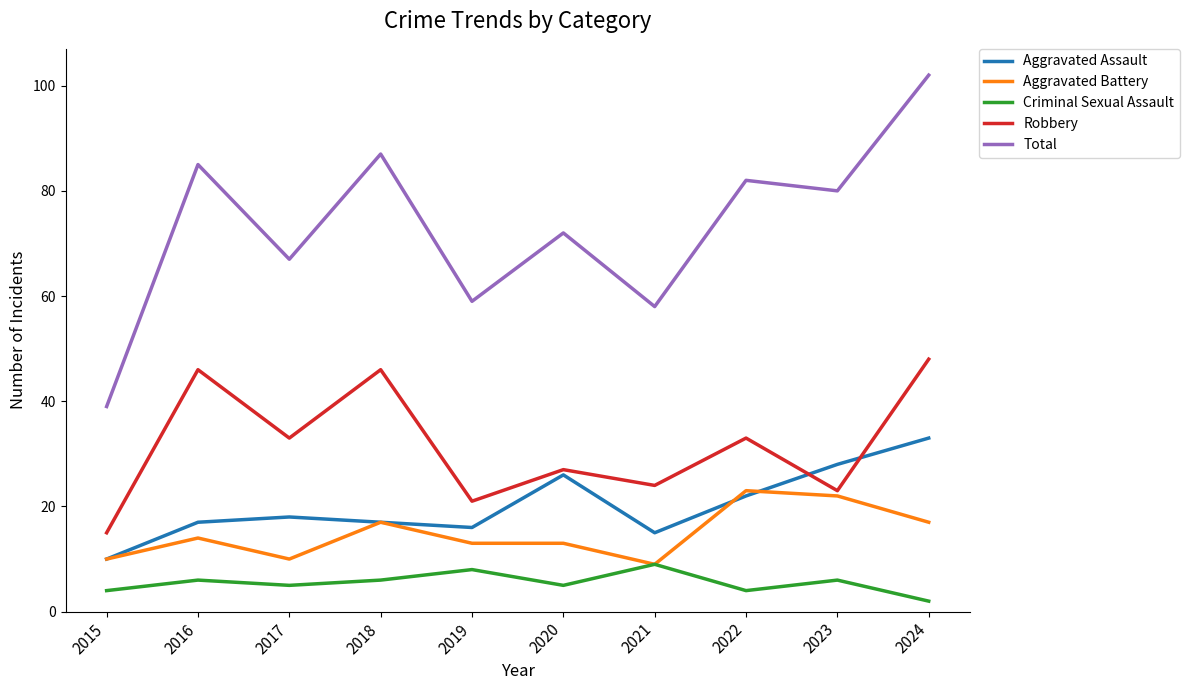

What is the greatest value displayed?

102